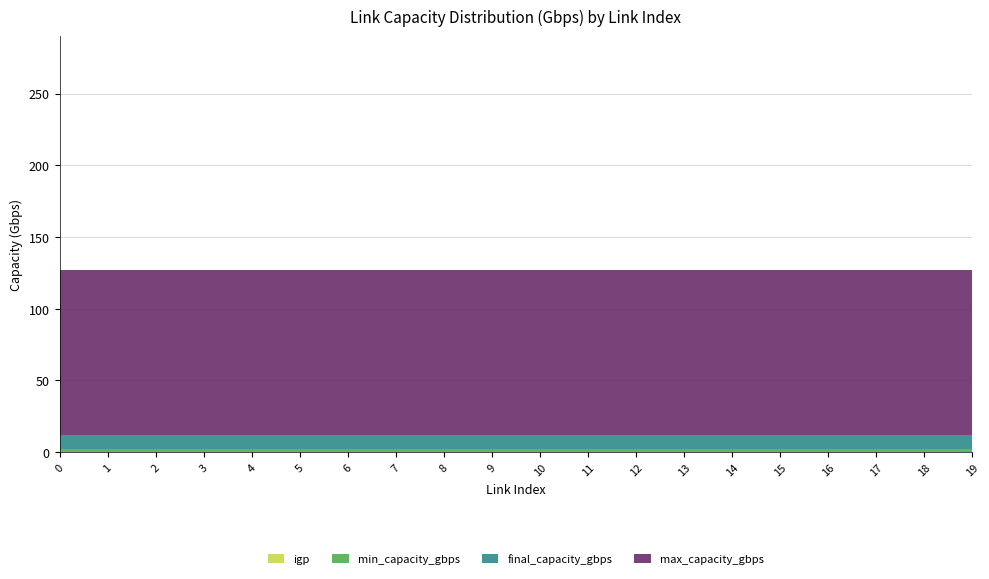

Reading left to right, extract all data points from this chart.

min_capacity_gbps: 0=2	1=2	2=2	3=2	4=2	5=2	6=2	7=2	8=2	9=2	10=2	11=2	12=2	13=2	14=2	15=2	16=2	17=2	18=2	19=2
final_capacity_gbps: 0=10	1=10	2=10	3=10	4=10	5=10	6=10	7=10	8=10	9=10	10=10	11=10	12=10	13=10	14=10	15=10	16=10	17=10	18=10	19=10
max_capacity_gbps: 0=115	1=115	2=115	3=115	4=115	5=115	6=115	7=115	8=115	9=115	10=115	11=115	12=115	13=115	14=115	15=115	16=115	17=115	18=115	19=115
igp: 0=0	1=0	2=0	3=0	4=0	5=0	6=0	7=0	8=0	9=0	10=0	11=0	12=0	13=0	14=0	15=0	16=0	17=0	18=0	19=0